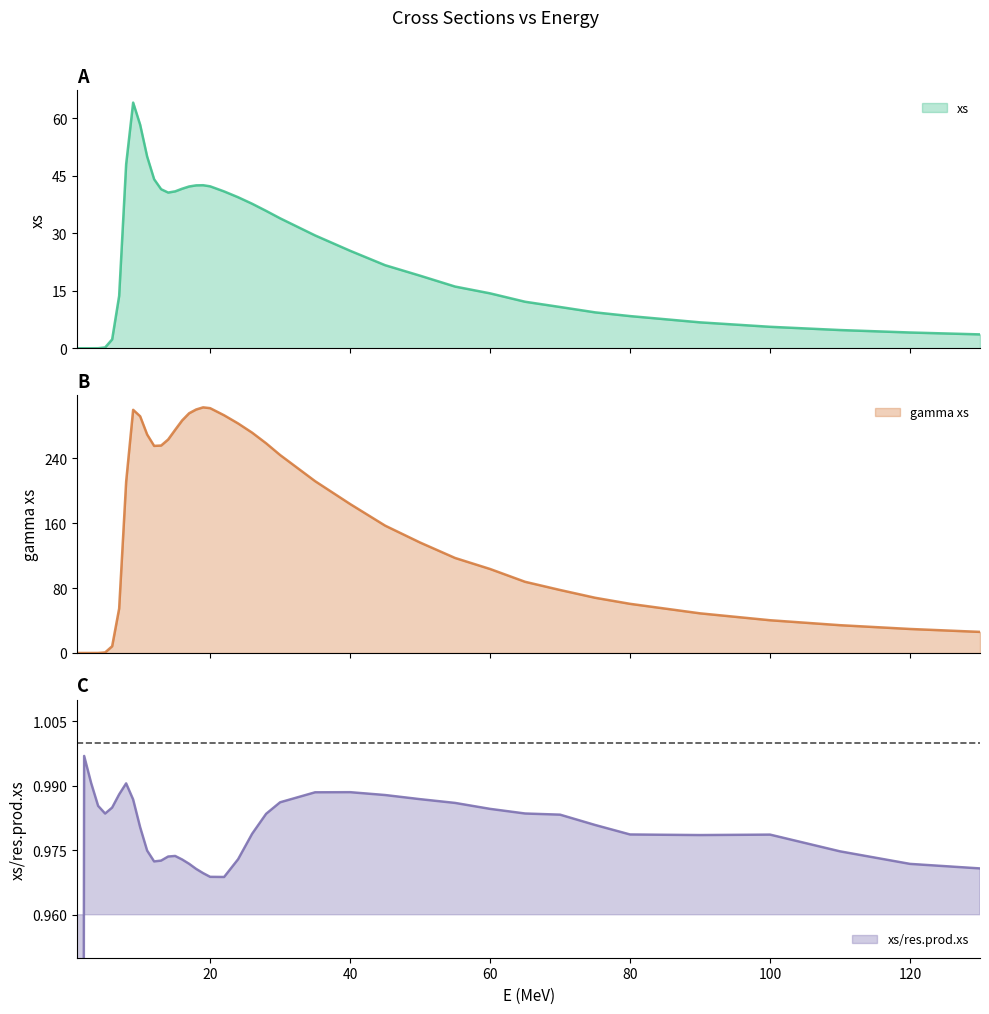

Which series has the largest total across all categories?

gamma xs